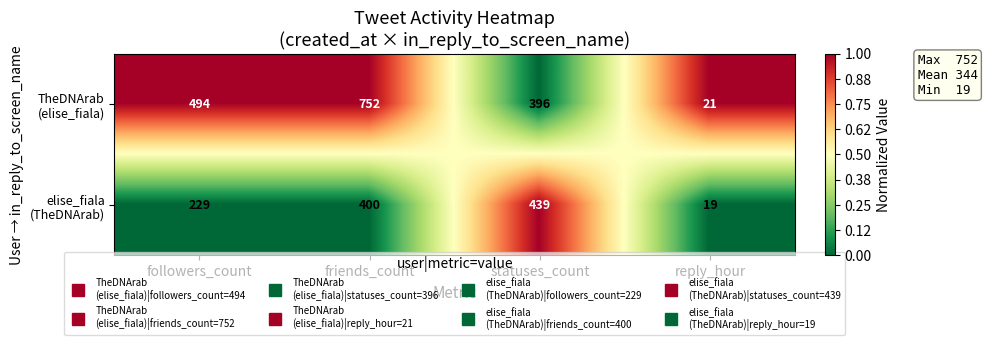

At which category is the sum across all series the highest?

friends_count